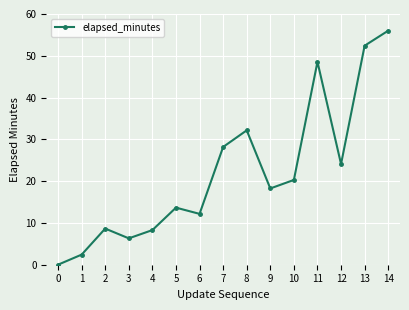

Is this an area chart (filled region under the line)?

No